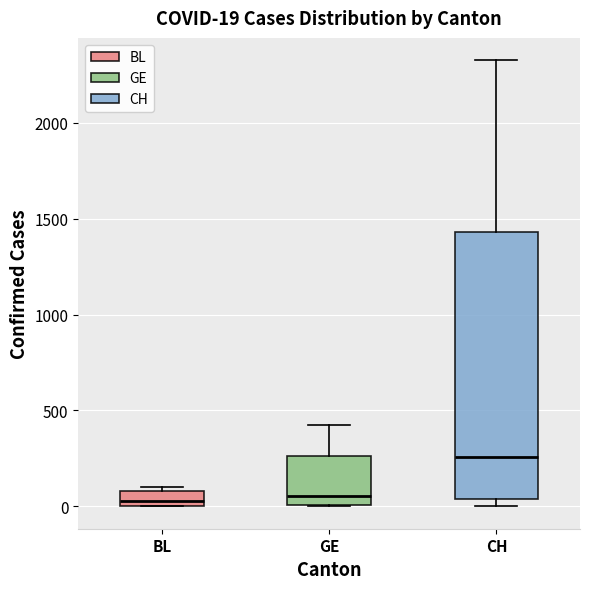

Which box's median line is the highest?

CH